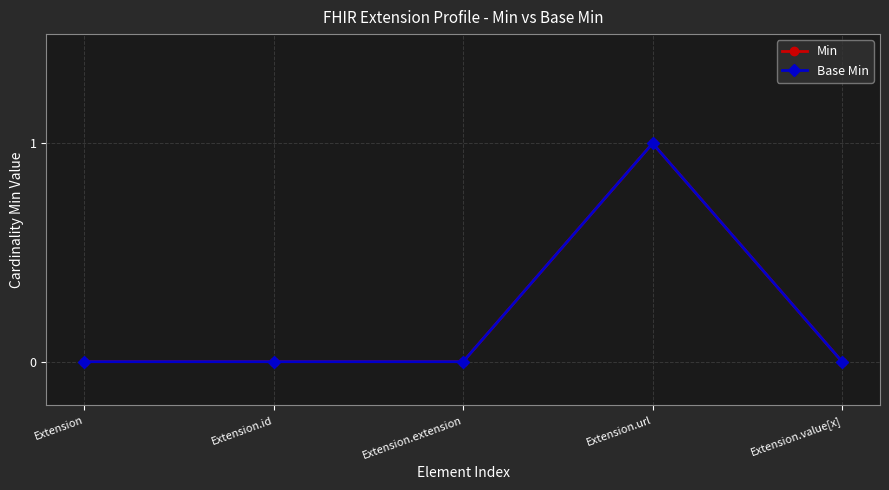

Is the value of Min at Extension greater than the value of Base Min at Extension.extension?

No